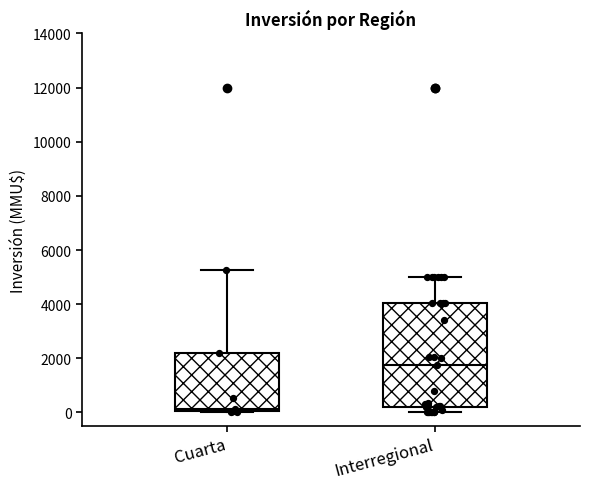

Reading left to right, read every box against the y-axis: the position of its median line, the range the box covers, and the ends of its whiskers. The values are not printed on the chart, so give them approximately, as read against the axis.

Cuarta: median 200, box 0 to 2200, whiskers 0 to 5200
Interregional: median 1800, box 200 to 4000, whiskers 0 to 5000